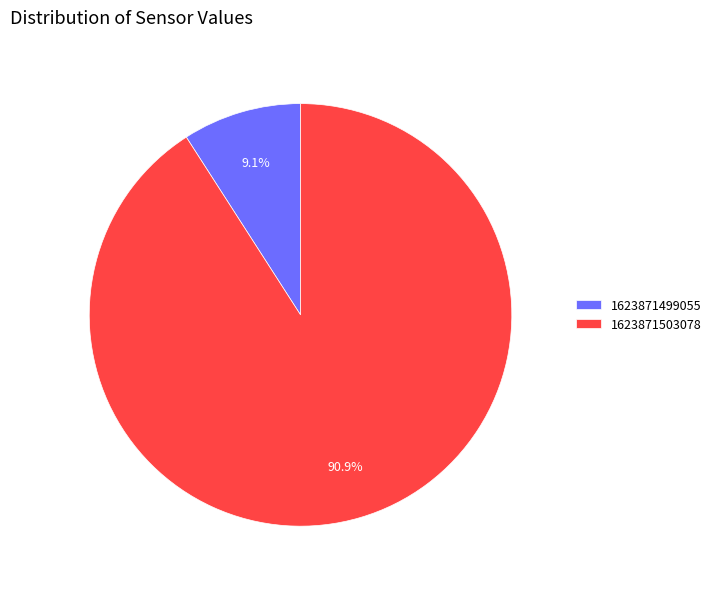

What percentage is the 1623871503078 slice, to the nearest percent?

91%